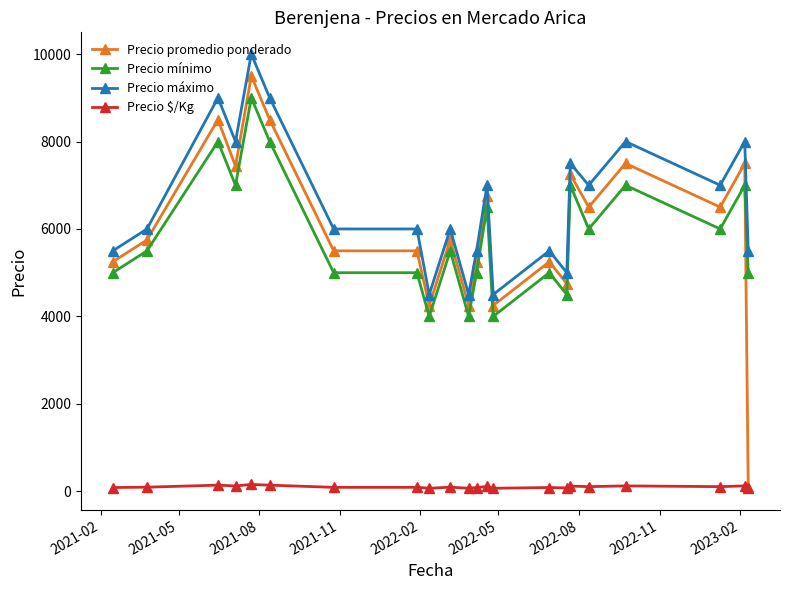

At how many categories does at least one series exceed 8864?

3